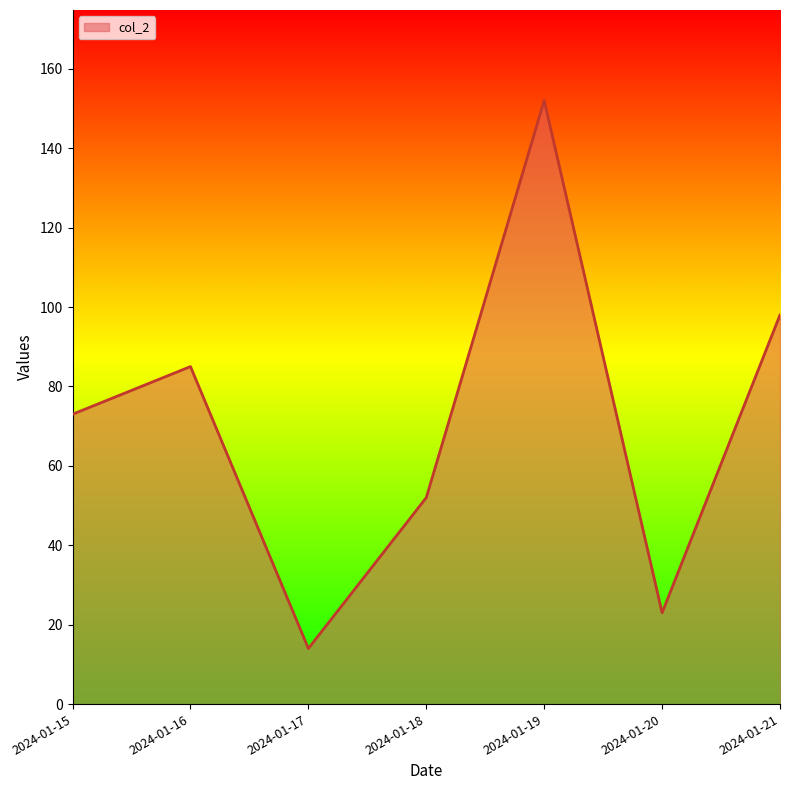

What is the average value?

71